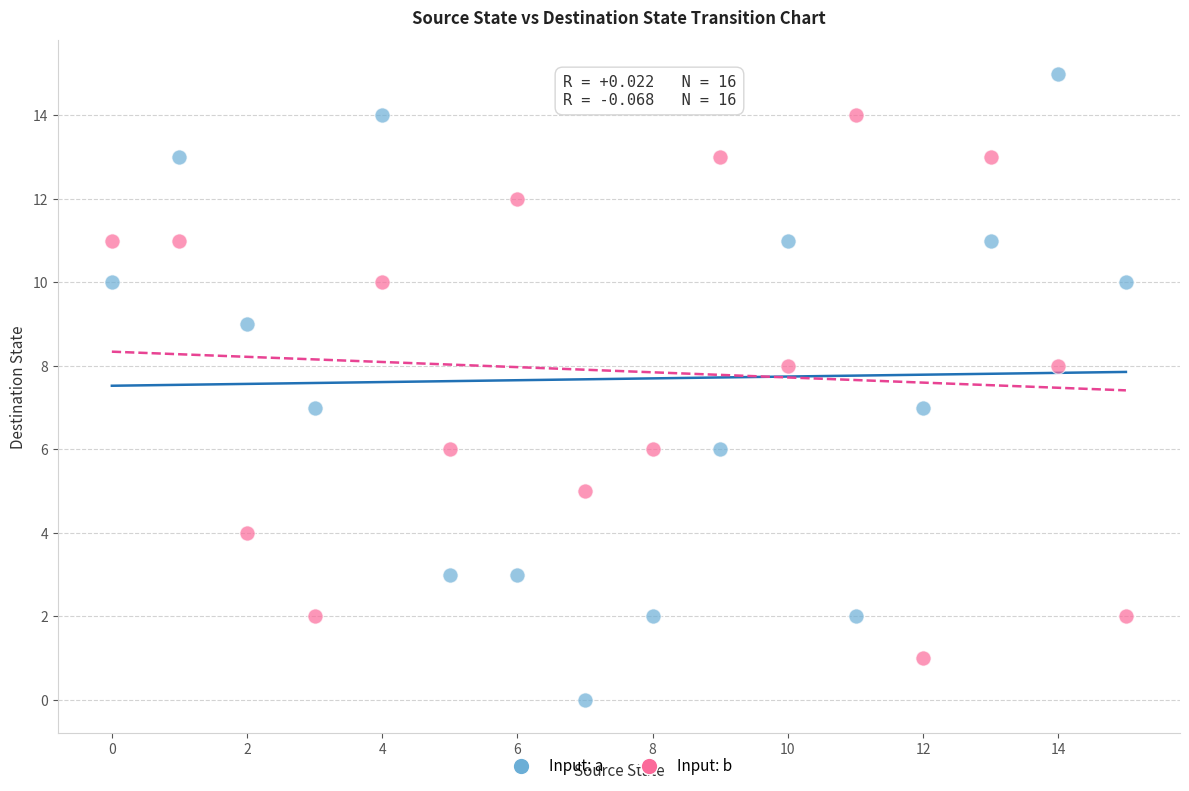

Which series contains the lowest Y value?

Input: a